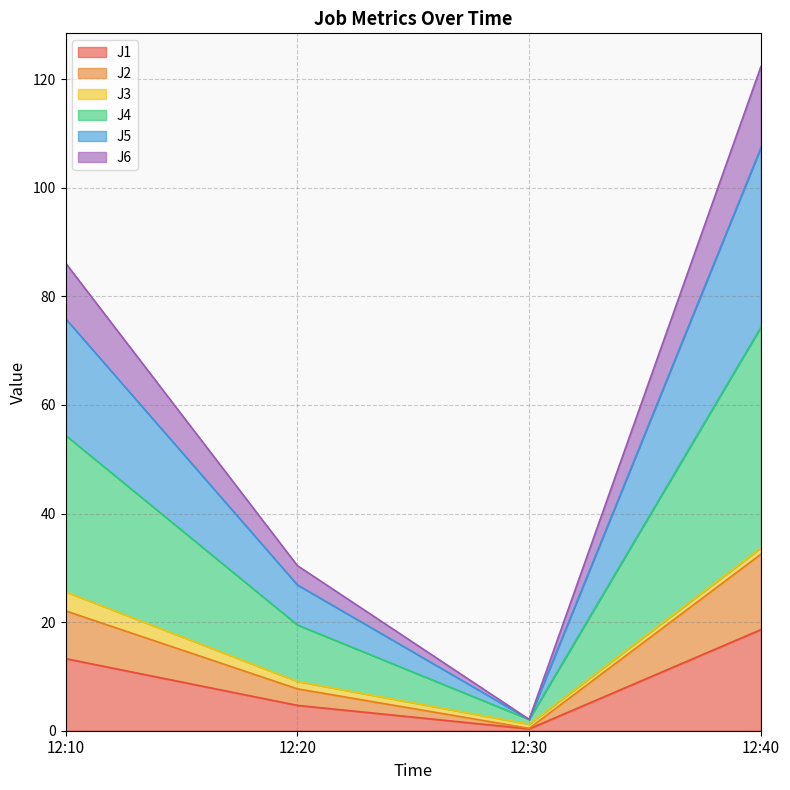

How many categories are shown in the chart?

4